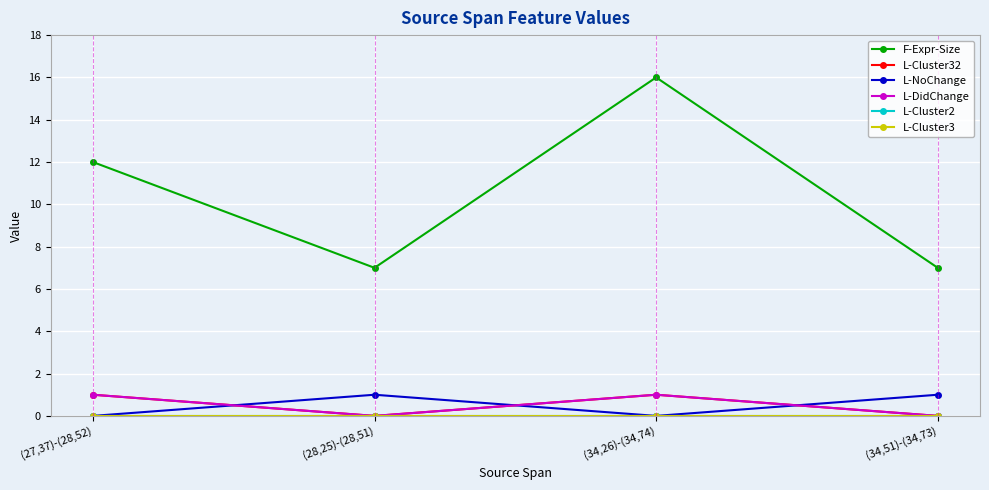

What is the total value across all series at (34,51)-(34,73)?

8